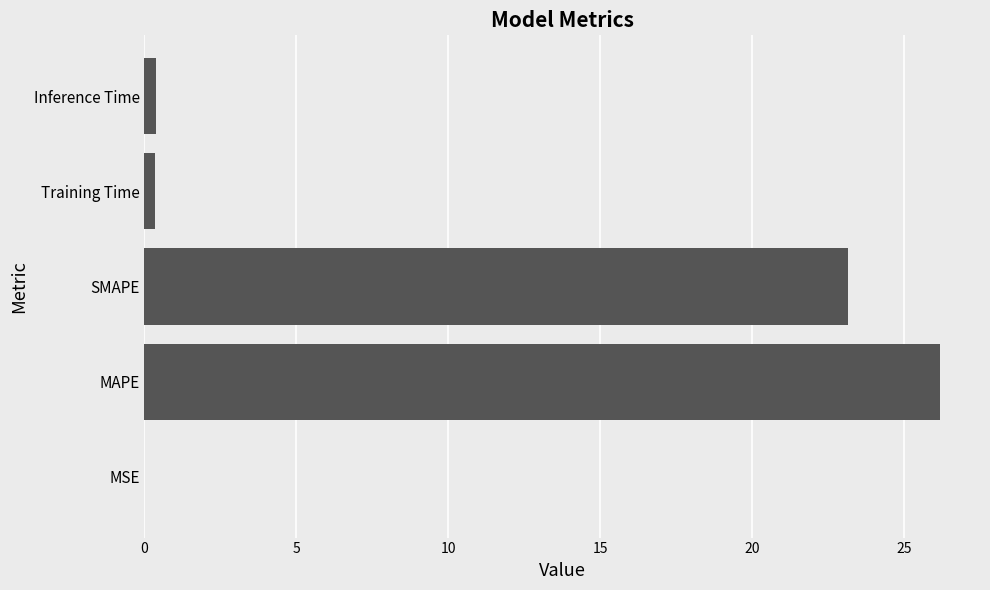

What is the approximate value at SMAPE?

23.2